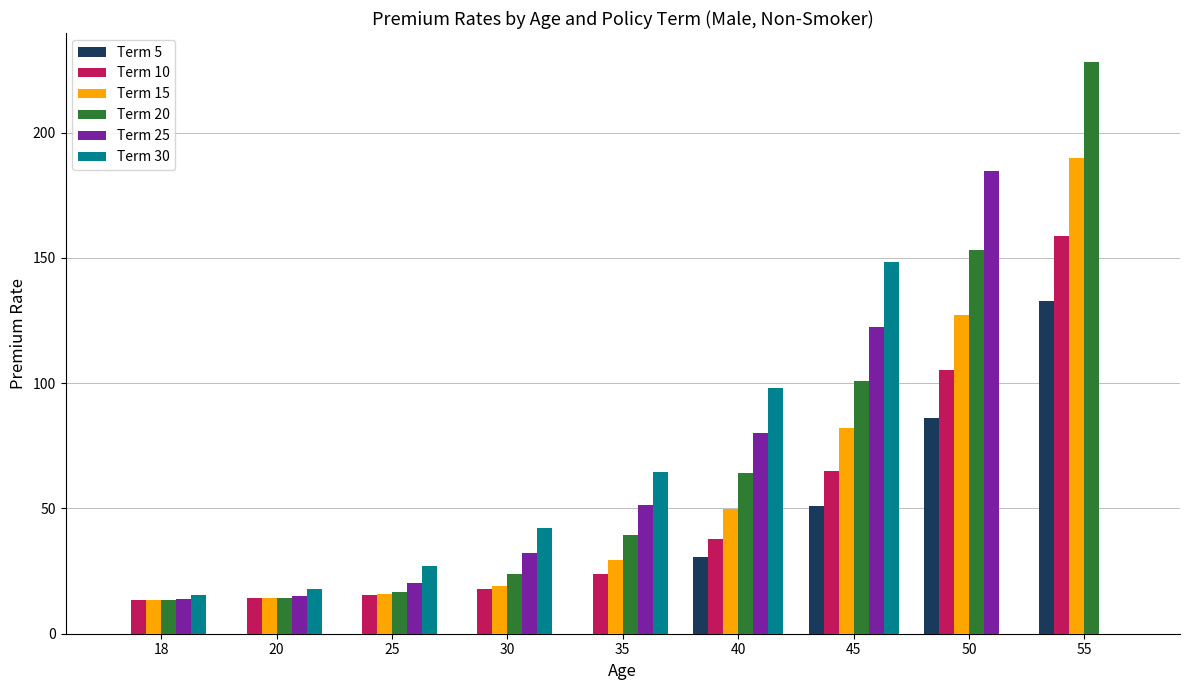

What is the sum of the Term 15 values at 30 and 35?

48.5